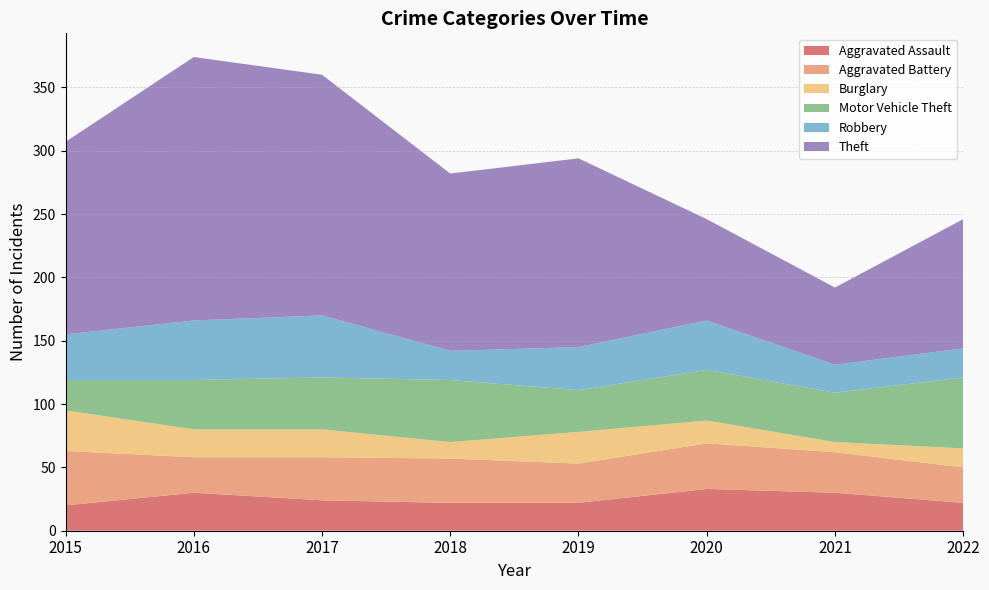

Reading right to left, extract all data points from this chart.

Aggravated Assault: 2022=22	2021=30	2020=33	2019=22	2018=22	2017=24	2016=30	2015=20
Aggravated Battery: 2022=28	2021=32	2020=36	2019=31	2018=35	2017=34	2016=28	2015=43
Burglary: 2022=15	2021=8	2020=18	2019=25	2018=13	2017=22	2016=22	2015=32
Motor Vehicle Theft: 2022=56	2021=39	2020=40	2019=33	2018=49	2017=41	2016=39	2015=24
Robbery: 2022=23	2021=22	2020=39	2019=34	2018=23	2017=49	2016=47	2015=36
Theft: 2022=102	2021=61	2020=80	2019=149	2018=140	2017=190	2016=208	2015=152